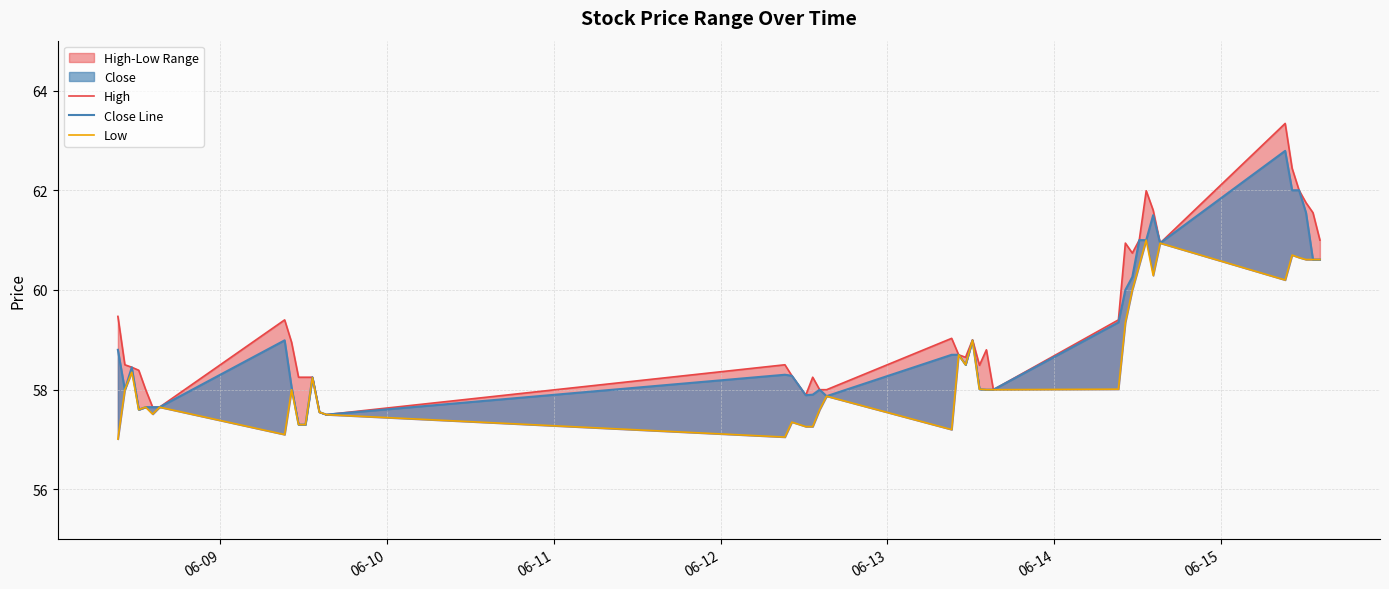

What is the highest value of the High series?

63.3